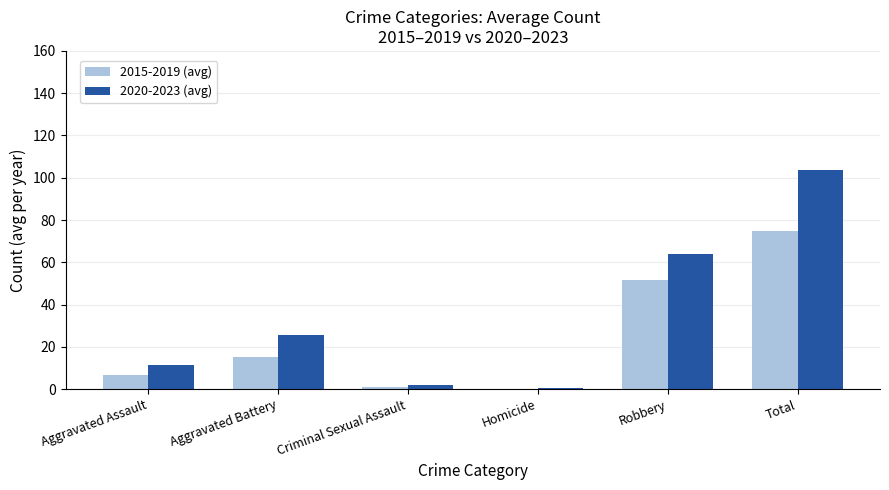

Between Aggravated Assault and Aggravated Battery, which series saw the biggest shift?

2020-2023 (avg)